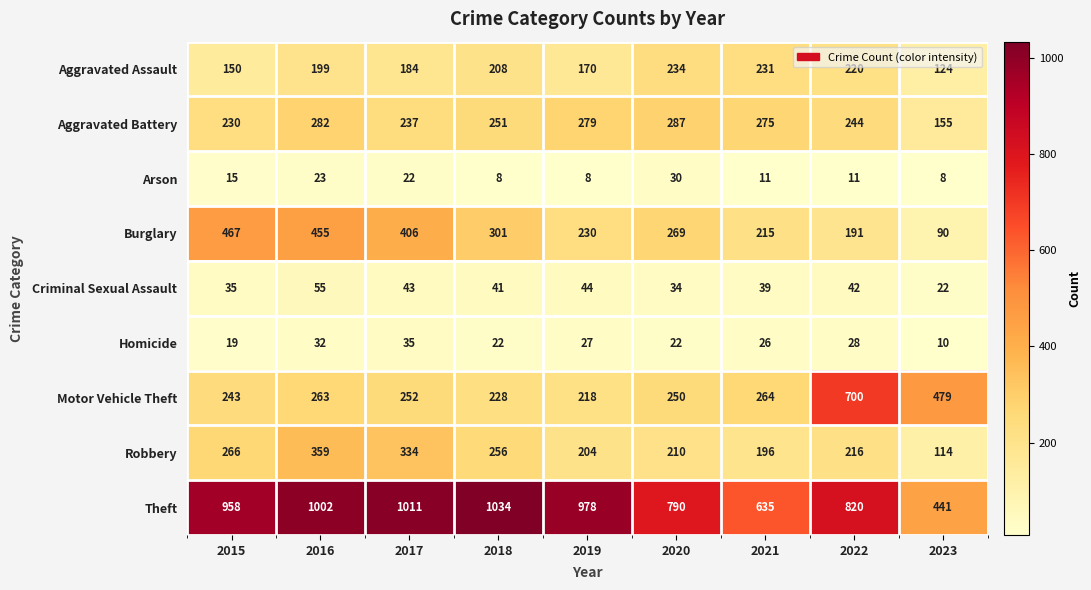

The Arson series shows 15 at 2020. True or false?

False